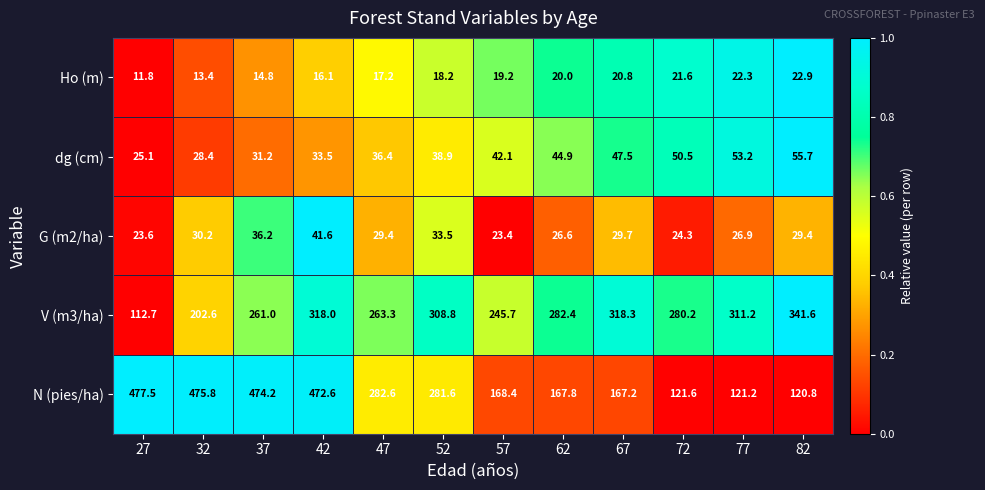

What is the approximate value of dg (cm) at 62?

44.9